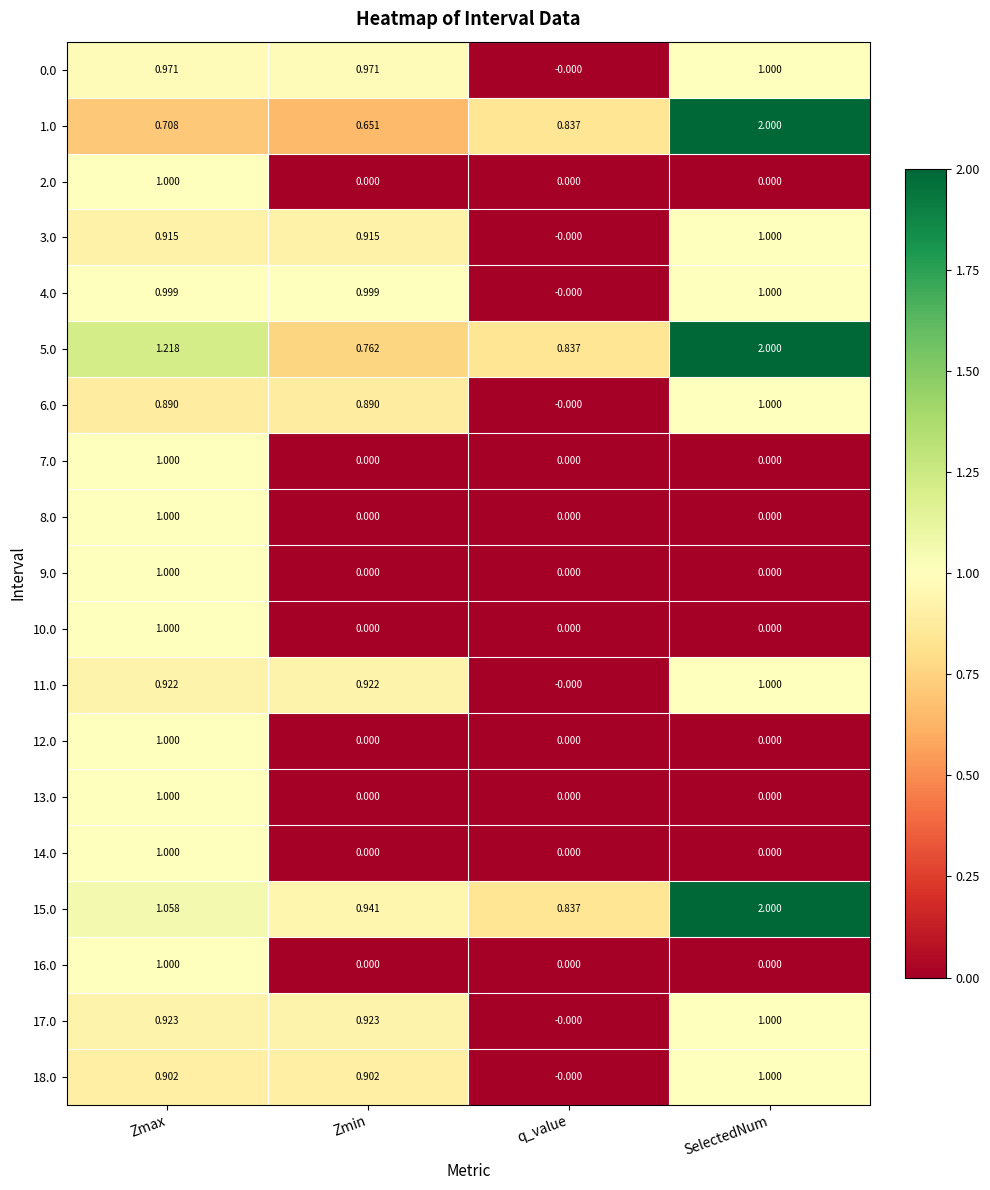

Which category has the highest value in the 6.0 series?

SelectedNum